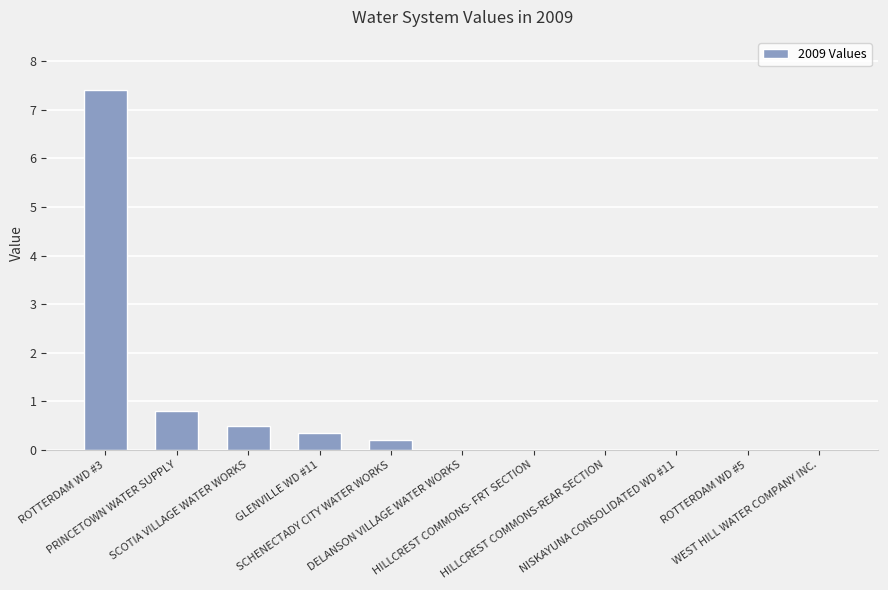

What is the sum of all values?

9.2